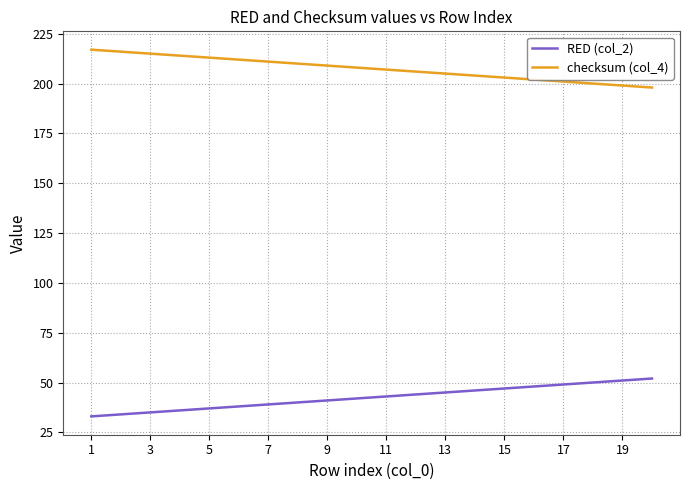

Rank the series by their maximum value, from highest to lowest.

checksum (col_4), RED (col_2)